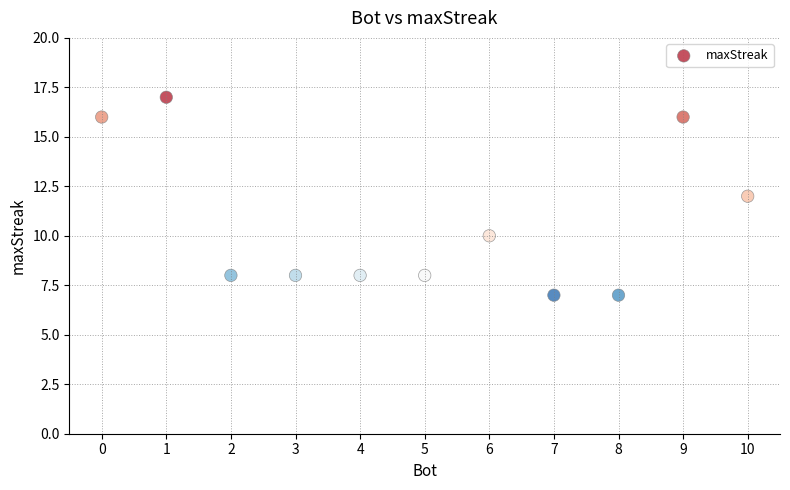

What is the average X value?

5